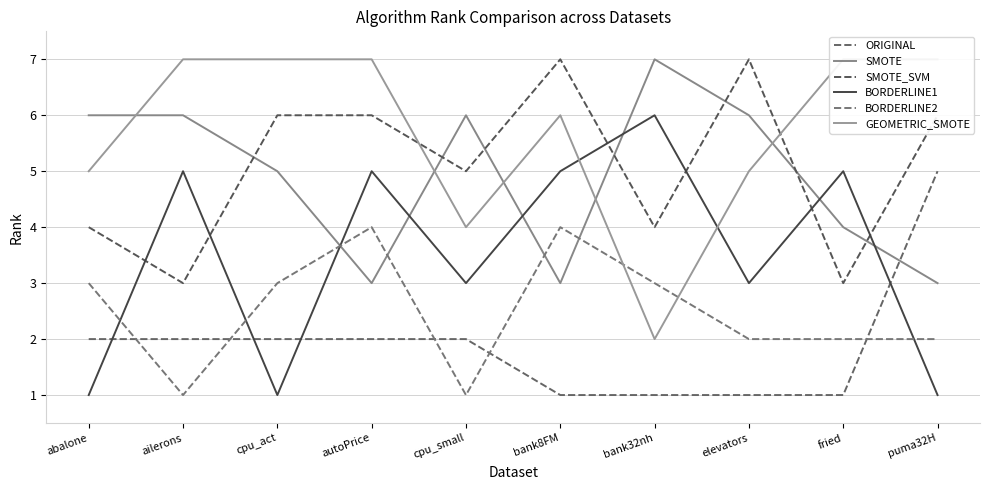

Reading right to left, list all the values displayed in this chart.

ORIGINAL: 5	1	1	1	1	2	2	2	2	2
SMOTE: 3	4	6	7	3	6	3	5	6	6
SMOTE_SVM: 6	3	7	4	7	5	6	6	3	4
BORDERLINE1: 1	5	3	6	5	3	5	1	5	1
BORDERLINE2: 2	2	2	3	4	1	4	3	1	3
GEOMETRIC_SMOTE: 7	7	5	2	6	4	7	7	7	5